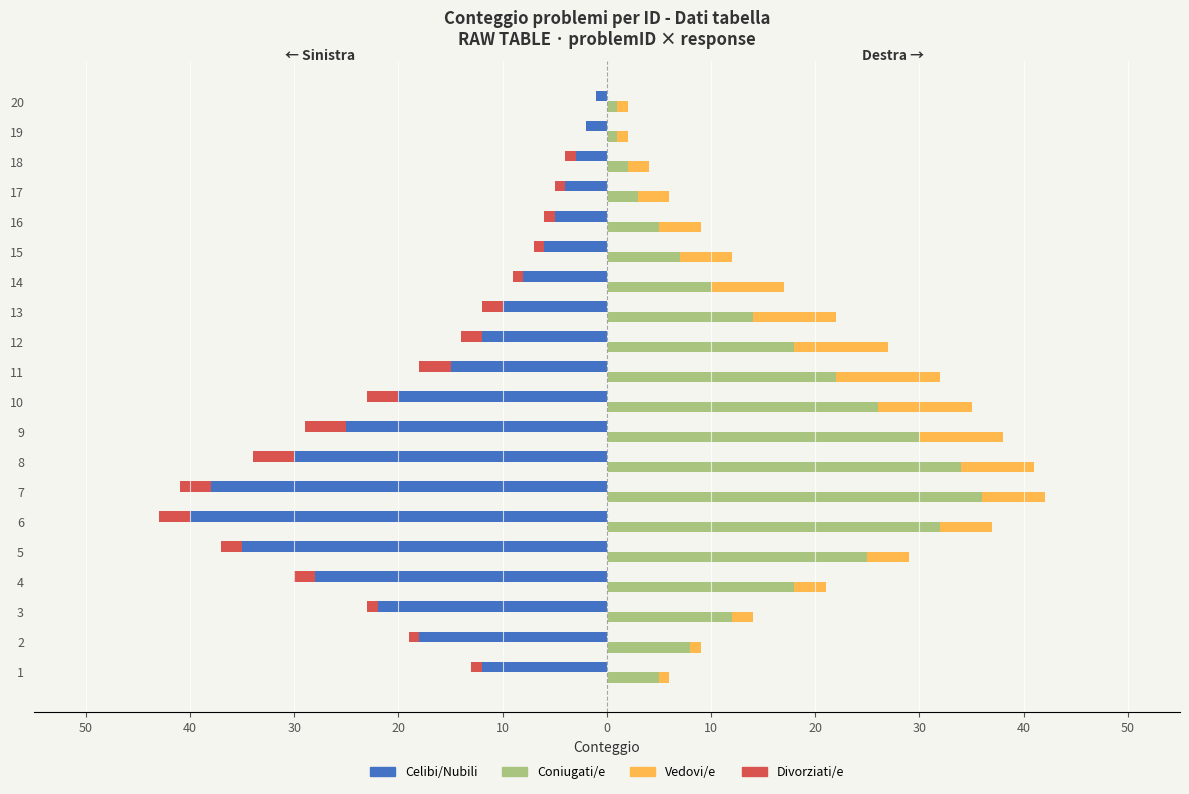

At how many categories does at least one series exceed -35?

20